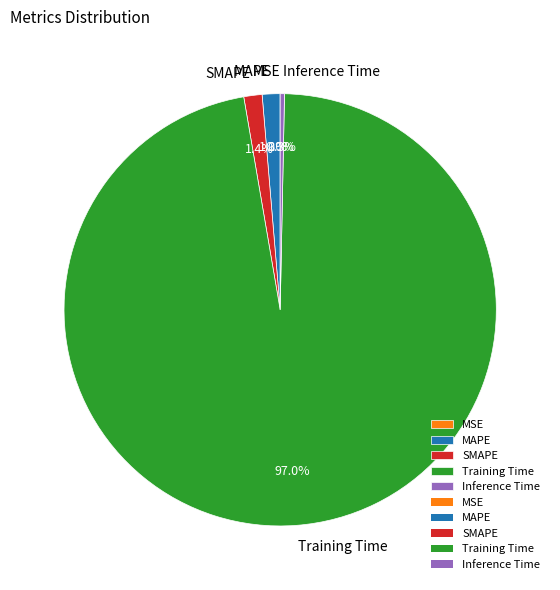

To the nearest percent, what is the difference between the largest and smallest slice percentages?

97%